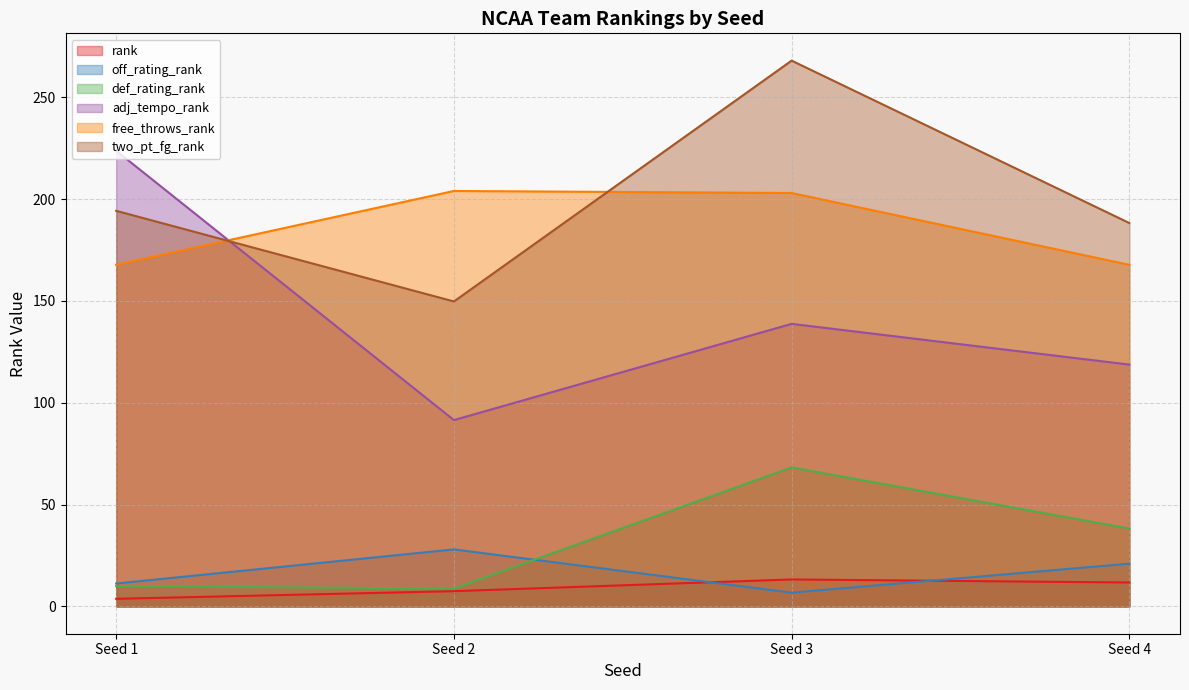

Count the number of data series in this chart.

6